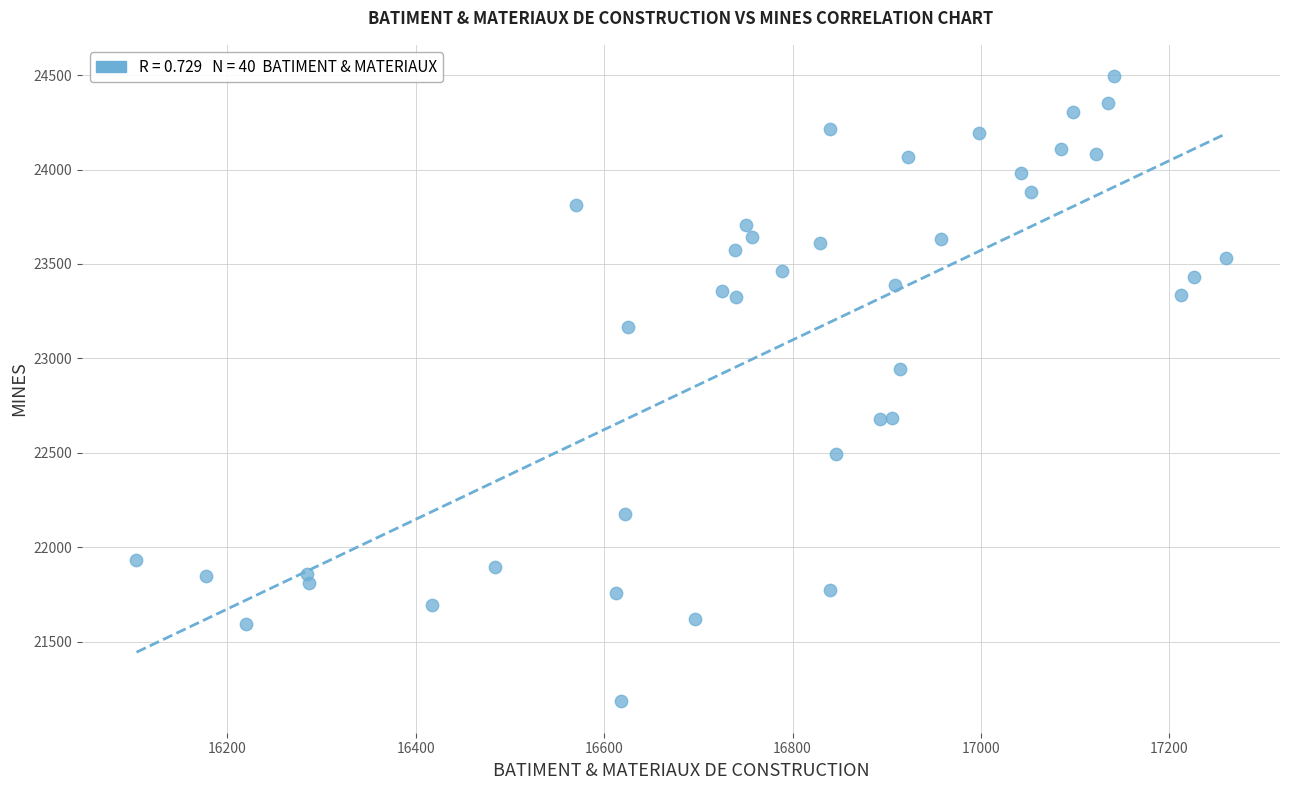

What is the range of Y values (max minus min)?

3311.9